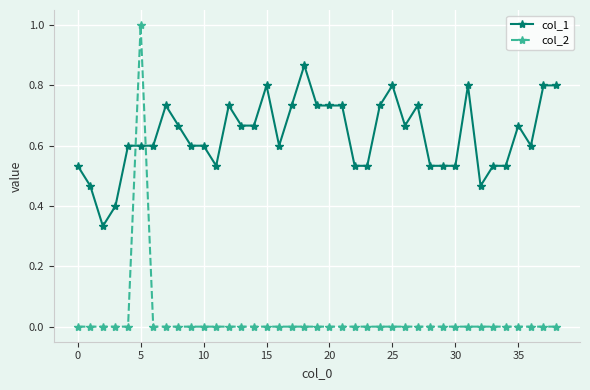

Rank the series by their maximum value, from lowest to highest.

col_1, col_2